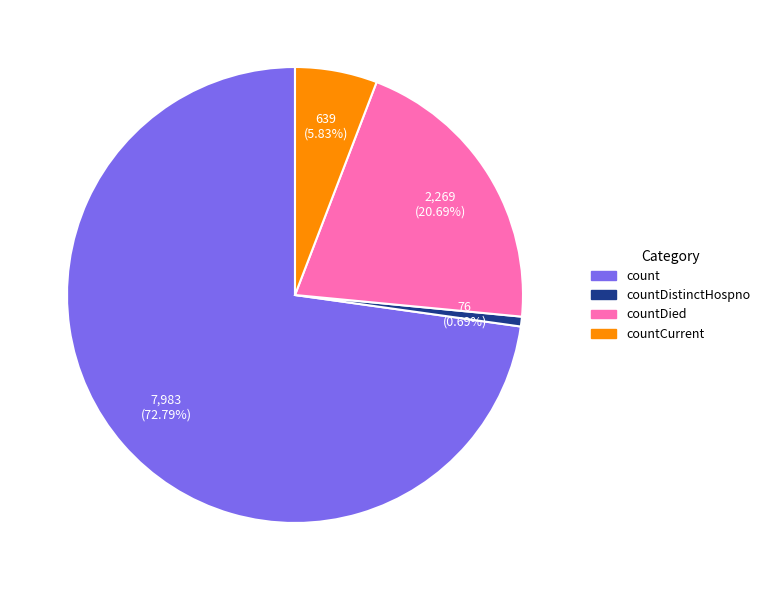

Which slice represents more than half of the pie?

count